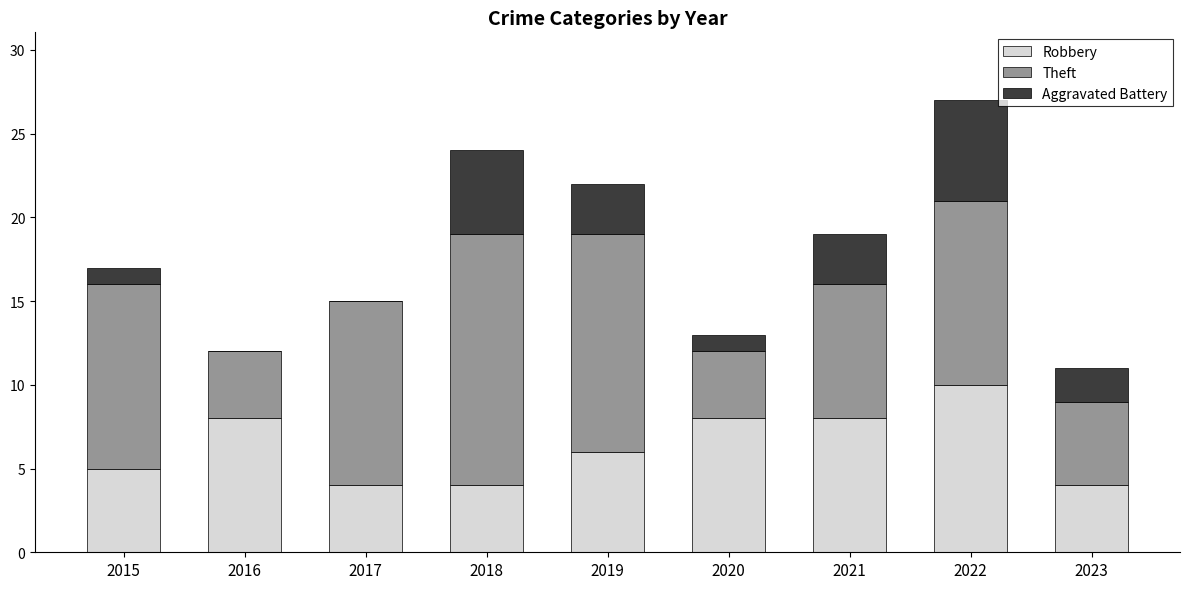

The value of Robbery at 2019 is 3. True or false?

False